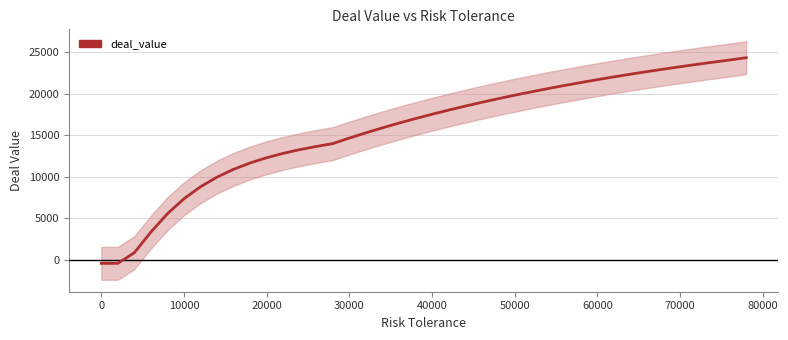

How many series are shown in this chart?

1